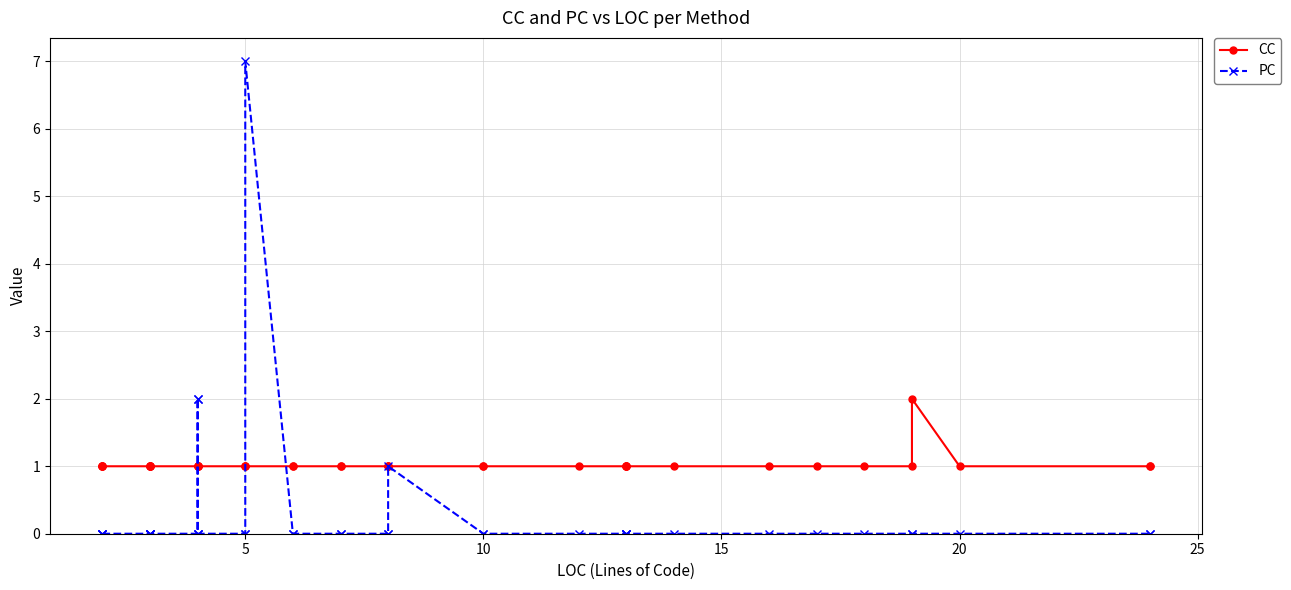

Reading left to right, extract all data points from this chart.

CC: 1	1	1	1	1	1	1	1	1	1	1	1	1	1	1	1	1	1	1	1	1	1	1	1	1	1	1	1	1	1	1	1	1	1	1	1	2	1	1	1
PC: 0	0	0	0	0	0	0	0	0	0	0	2	2	0	0	0	7	0	0	0	0	0	0	1	0	0	0	0	0	0	0	0	0	0	0	0	0	0	0	0